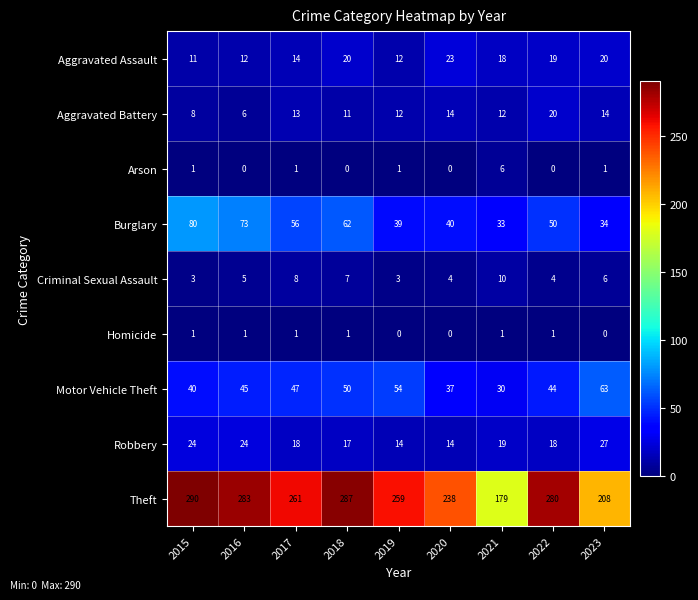

Which category has the highest value in the Aggravated Assault series?

2020